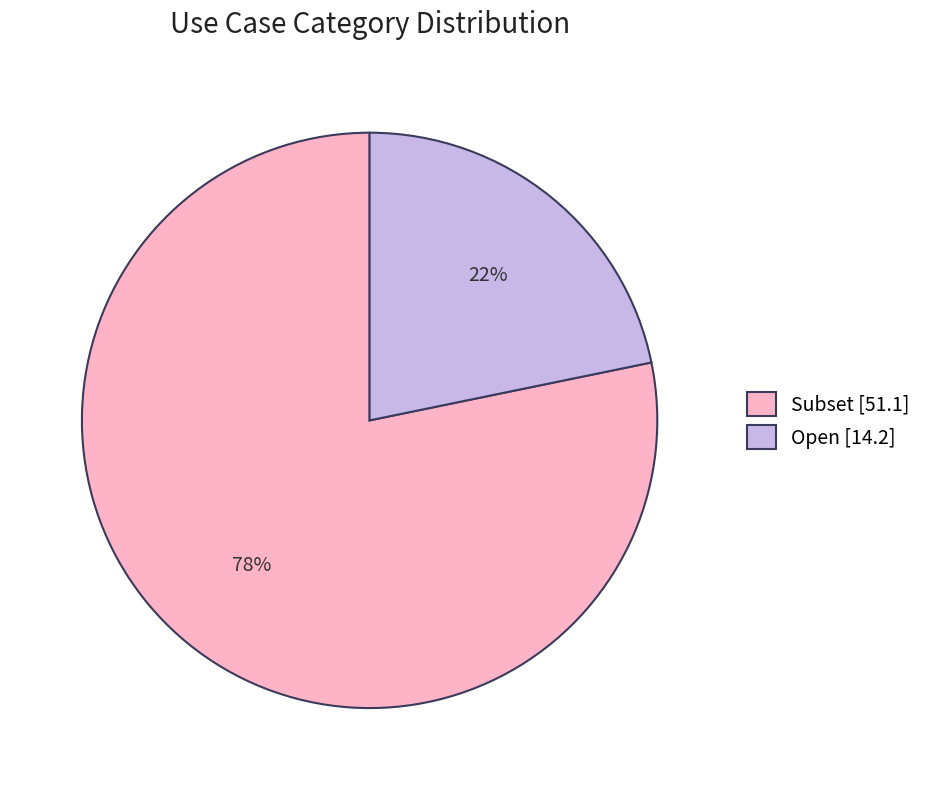

Is it true that Subset [51.1] is 64% of the pie?

False